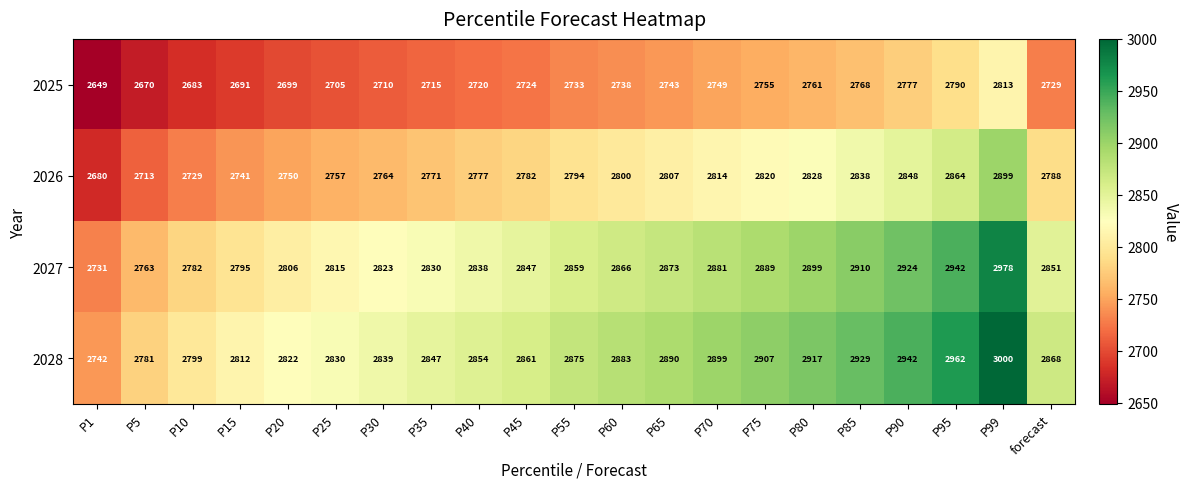

At which category does the chart reach its peak across all series?

P99